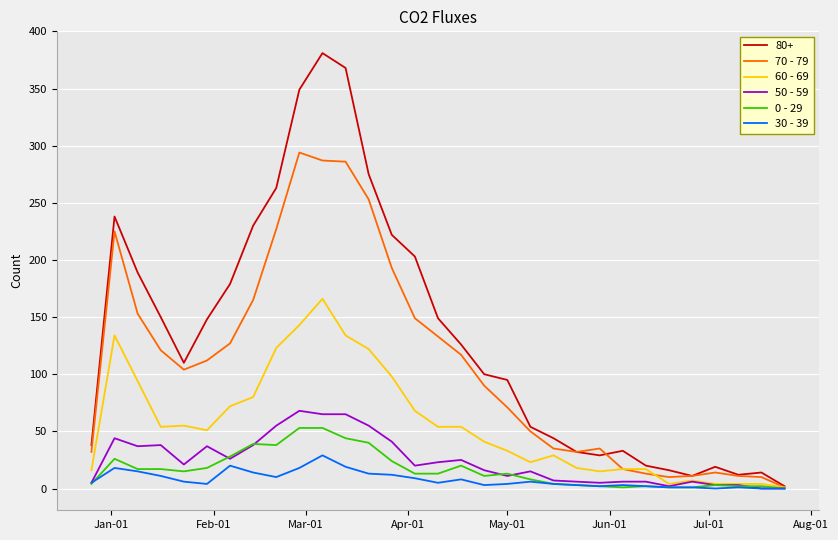

True or false: 70 - 79 has more than 1 points higher than both neighbors.

True